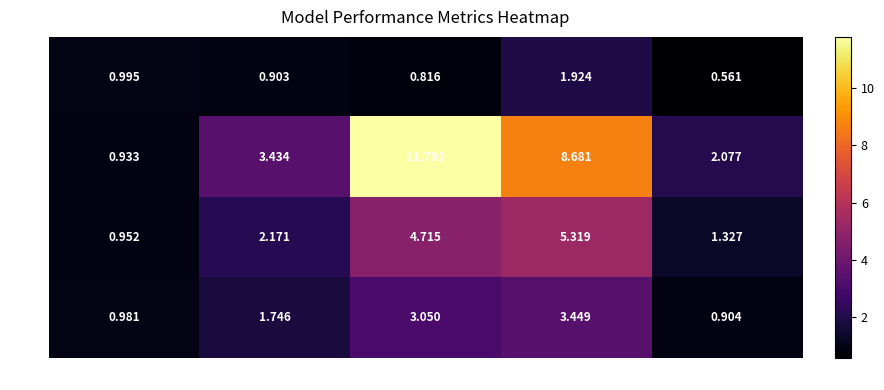

At which category is the sum across all series the highest?

mse